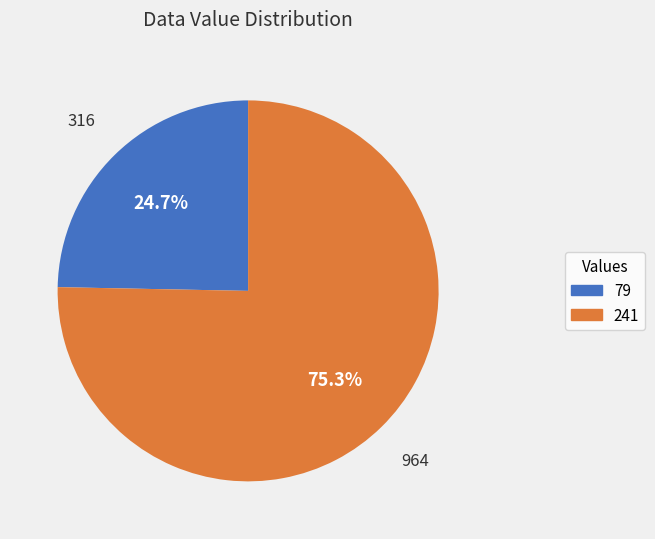

Does any single category account for the majority?

Yes